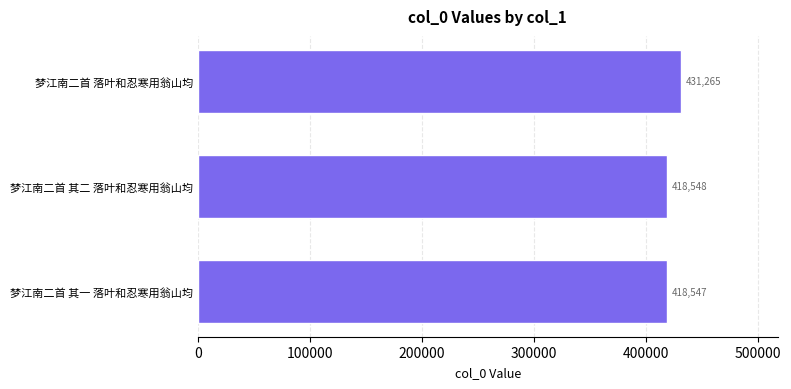

What is the average value?

422787